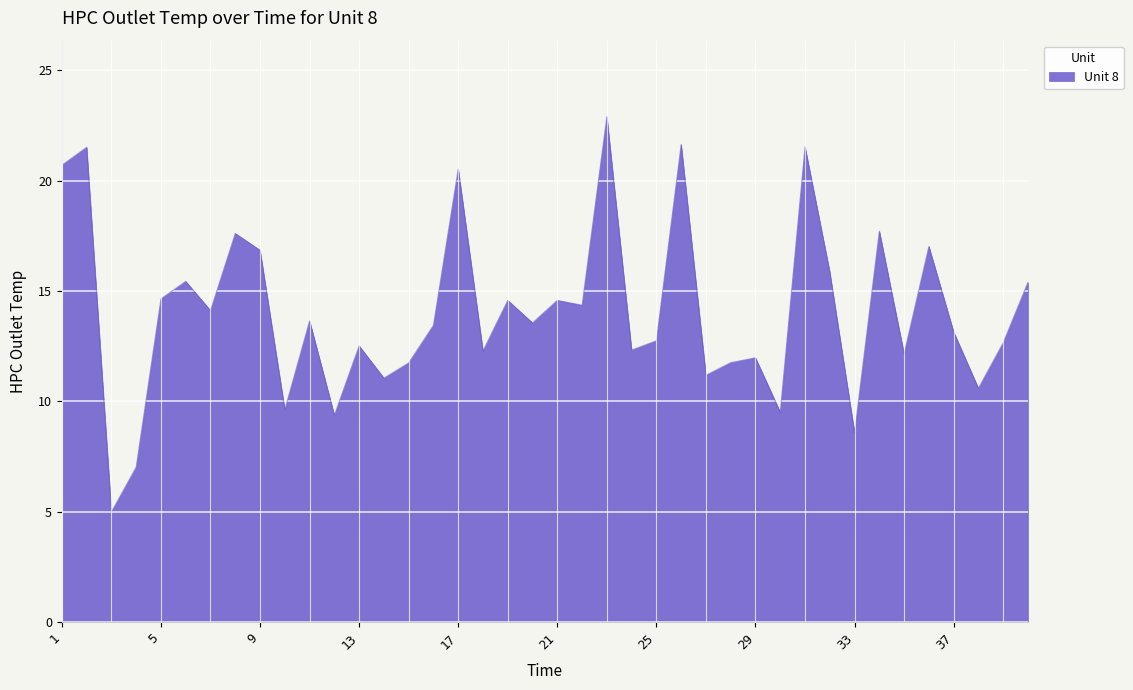

Does the chart display data point markers on the line(s)?

No